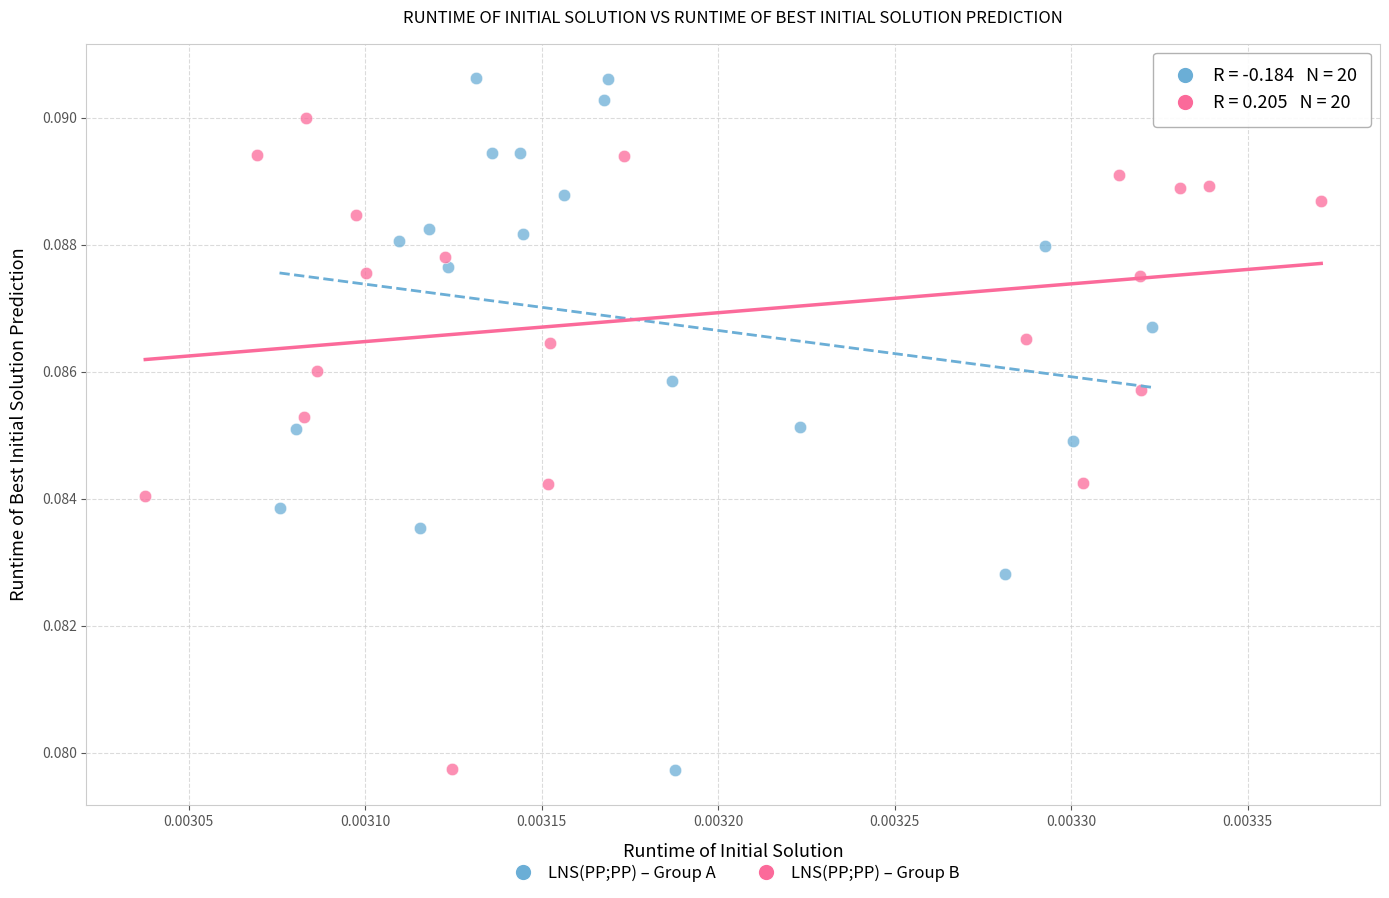

Which series has the largest Y range (max minus min)?

LNS(PP;PP) – Group A